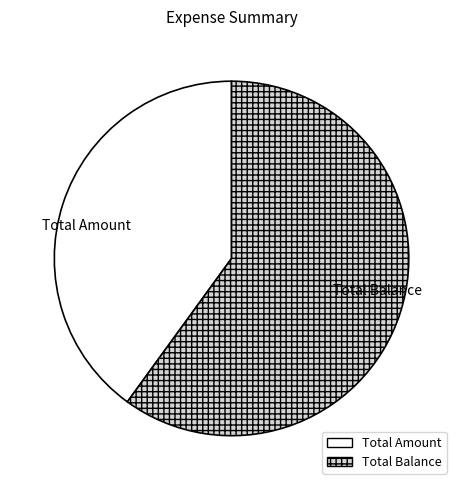

True or false: Total Balance accounts for 60% of the total.

True